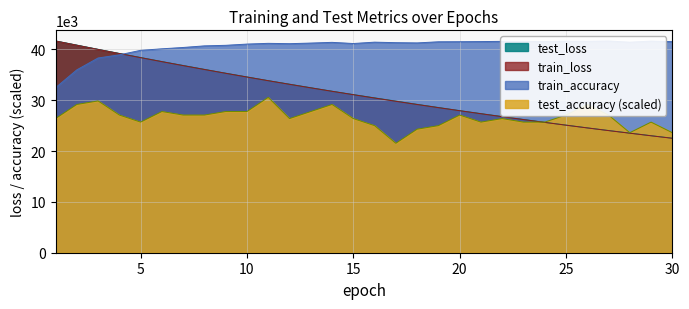

Reading right to left, list all the values displayed in this chart.

test_loss: 30=22524.1	29=23013.6	28=23525.8	27=24033.1	26=24555.1	25=25096.8	24=25645.8	23=26205.6	22=26774.2	21=27356.9	20=27946.1	19=28560.0	18=29180.7	17=29822.0	16=30453.5	15=31099.8	14=31760.9	13=32444.9	12=33143.7	11=33841.9	10=34569.7	9=35303.8	8=36057.0	7=36821.8	6=37597.6	5=38388.8	4=39191.8	3=39999.6	2=40826.8	1=41650.9
train_loss: 30=22500.1	29=22994.8	28=23499.8	27=24015.1	26=24540.9	25=25077.4	24=25624.9	23=26183.5	22=26753.5	21=27335.0	20=27928.1	19=28533.2	18=29150.5	17=29780.1	16=30422.2	15=31077.3	14=31745.1	13=32426.1	12=33120.6	11=33828.4	10=34549.7	9=35284.9	8=36033.9	7=36797.0	6=37573.3	5=38363.3	4=39167.0	3=39982.3	2=40810.4	1=41642.8
train_accuracy: 30=41504.6	29=41616.2	28=41400.5	27=41633.5	26=41581.5	25=41598.8	24=41529.4	23=41564.1	22=41564.1	21=41522.0	20=41494.7	19=41479.8	18=41256.7	17=41306.3	16=41407.9	15=41140.2	14=41368.3	13=41227.0	12=41107.9	11=41174.9	10=41028.6	9=40785.7	8=40676.6	7=40361.7	6=40098.9	5=39798.9	4=38913.8	3=38294.0	2=35958.6	1=32448.0
test_accuracy: 30=23602.2	29=25684.7	28=23602.2	27=27073.1	26=29155.6	25=27073.1	24=25684.7	23=25684.7	22=26378.9	21=25684.7	20=27073.1	19=24990.5	18=24296.4	17=21519.6	16=24990.5	15=26378.9	14=29155.6	13=27767.3	12=26378.9	11=30544.0	10=27767.3	9=27767.3	8=27073.1	7=27073.1	6=27767.3	5=25684.7	4=27073.1	3=29849.8	2=29155.6	1=26378.9